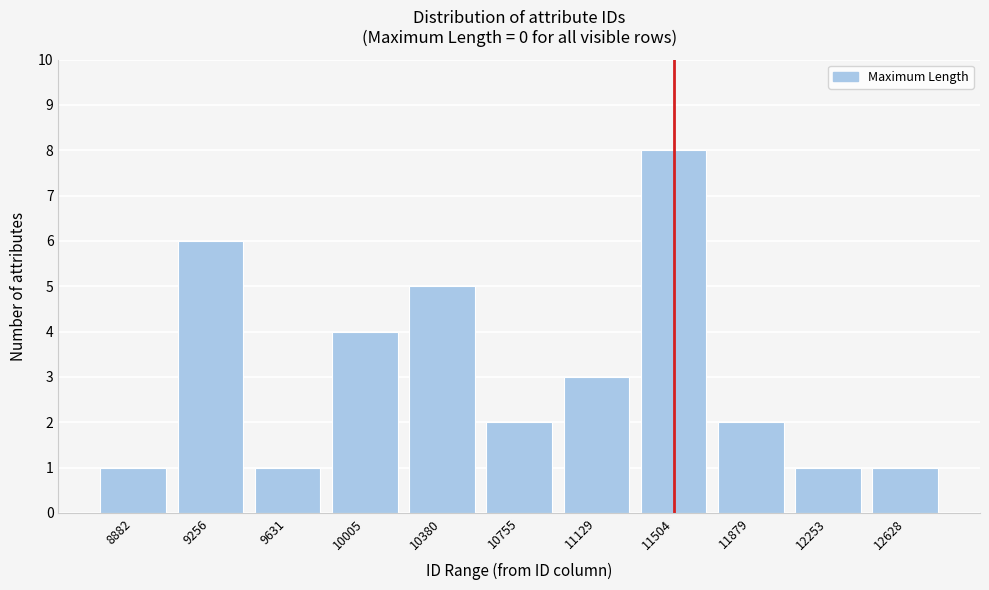

Reading left to right, extract all data points from this chart.

1	6	1	4	5	2	3	8	2	1	1